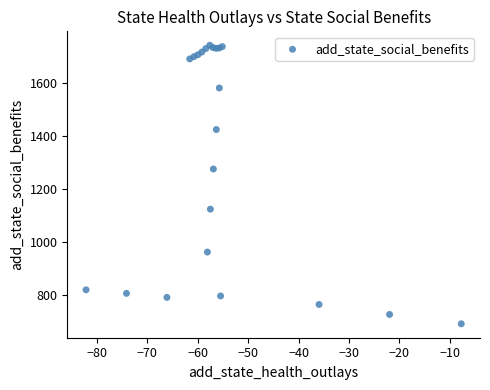

What Y value in the scatter plot is closest to 1216?

1274.8